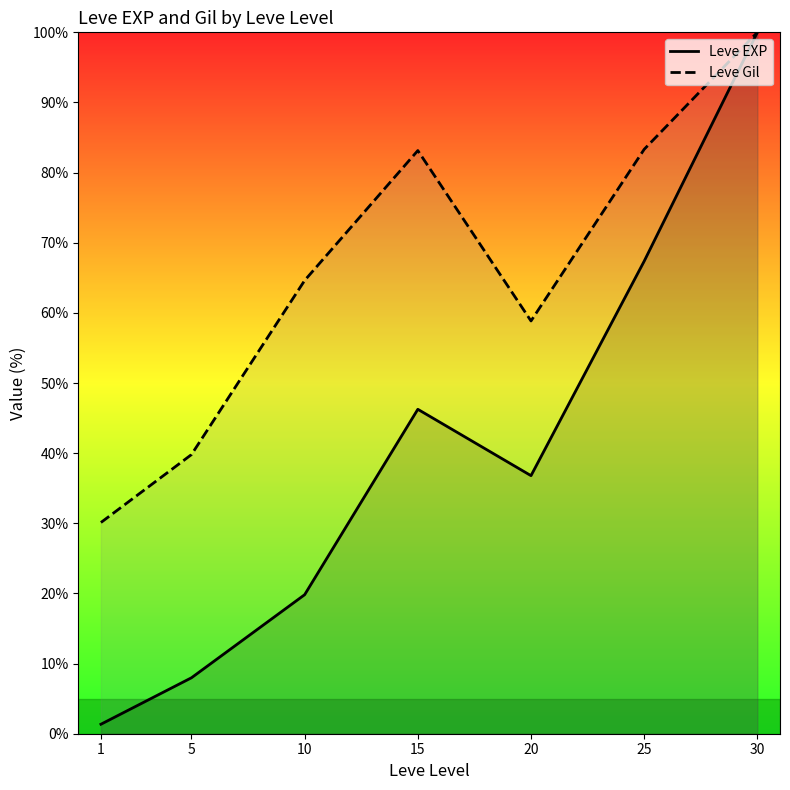

How many data points in Leve Gil are above 64?

4